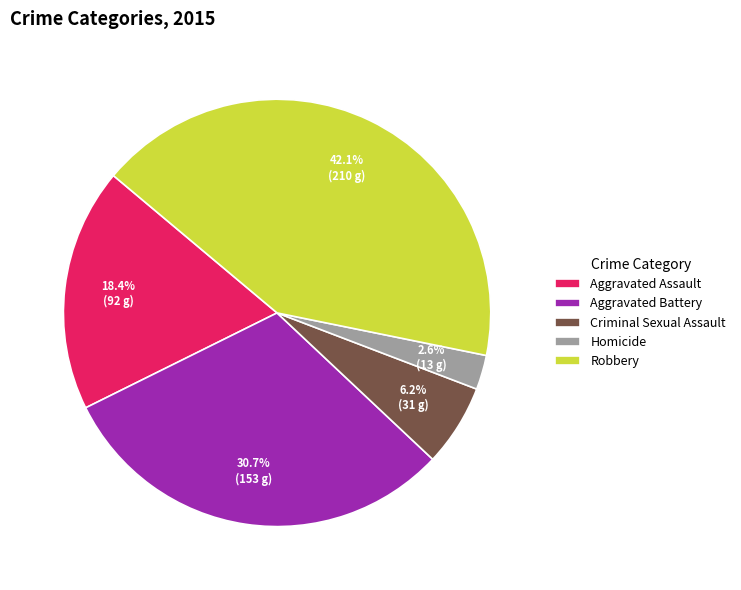

Rank the categories by value from lowest to highest.

Homicide, Criminal Sexual Assault, Aggravated Assault, Aggravated Battery, Robbery